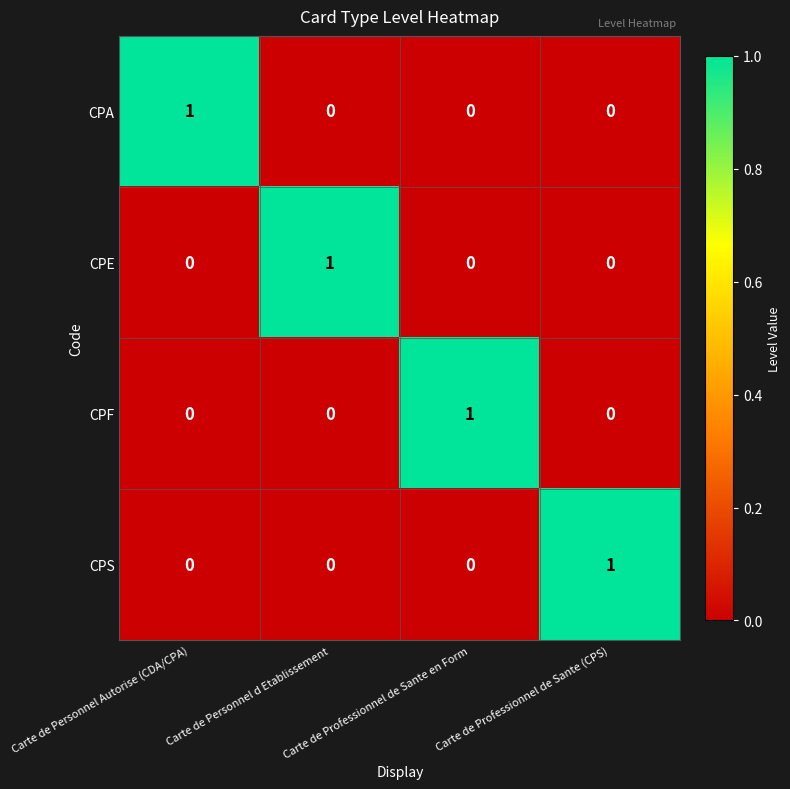

The value of CPA at Carte de Personnel Autorise (CDA/CPA) is 0. True or false?

False